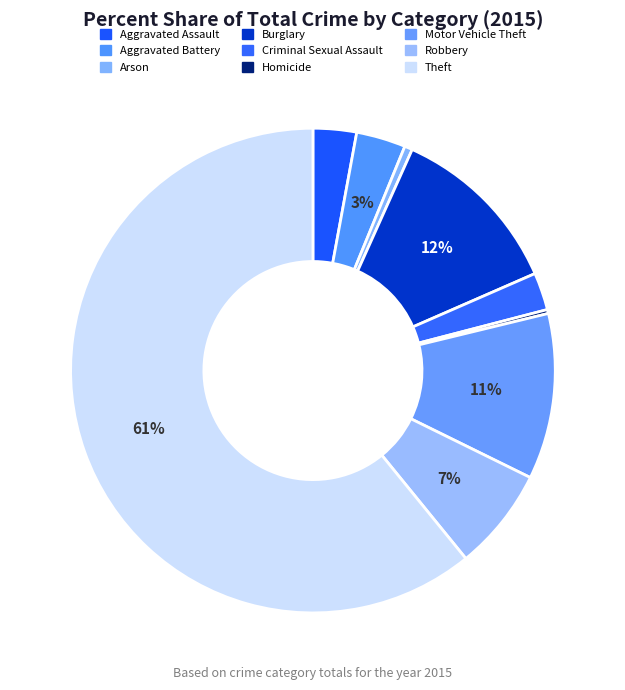

To the nearest percent, what is the average slice percentage?

11%